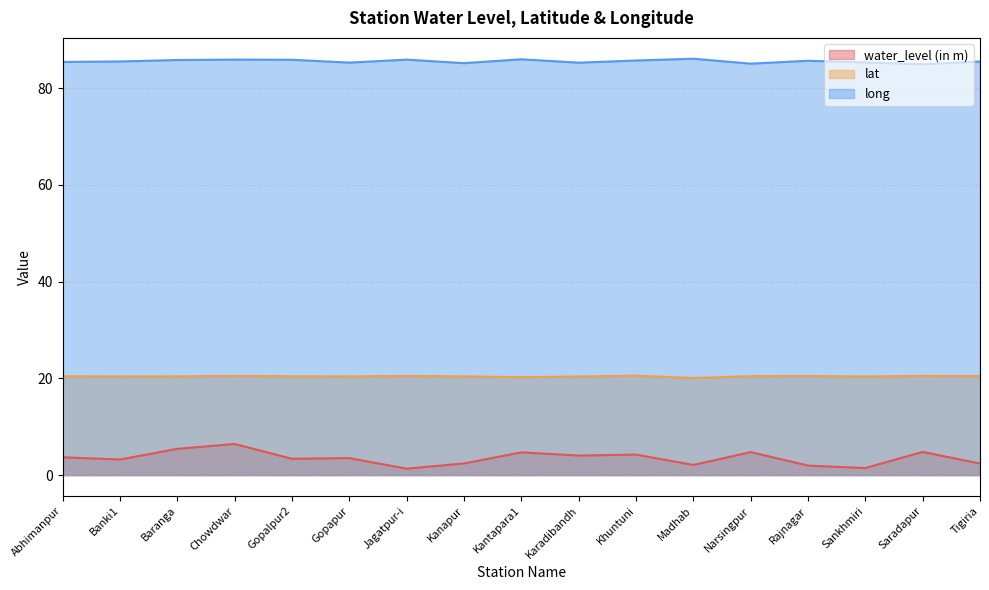

At which category does the chart reach its peak across all series?

Madhab